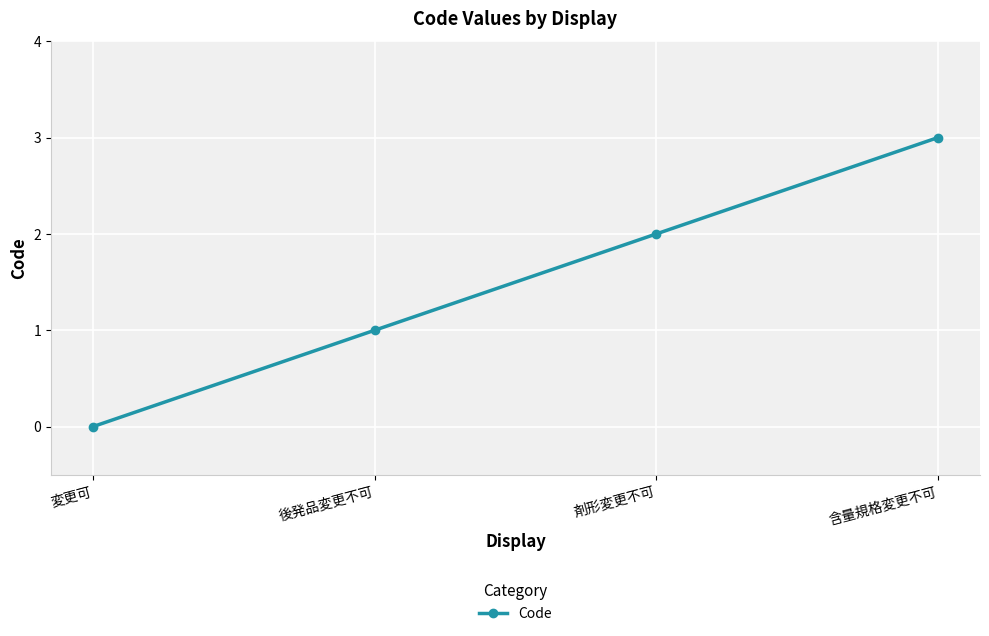

List the labels in order of value, smallest first.

変更可, 後発品変更不可, 剤形変更不可, 含量規格変更不可